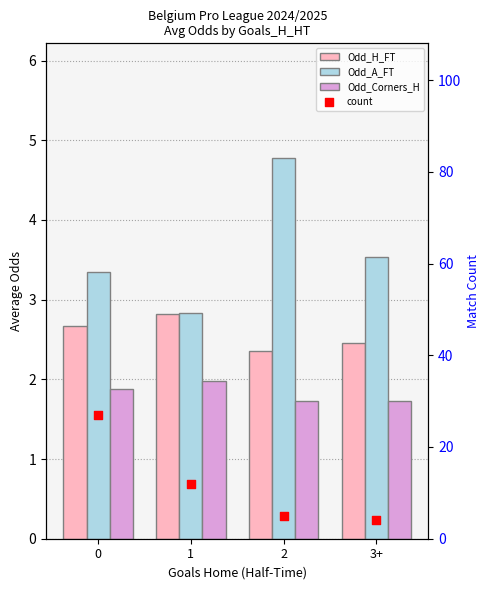

Which series reaches the maximum Y coordinate?

count